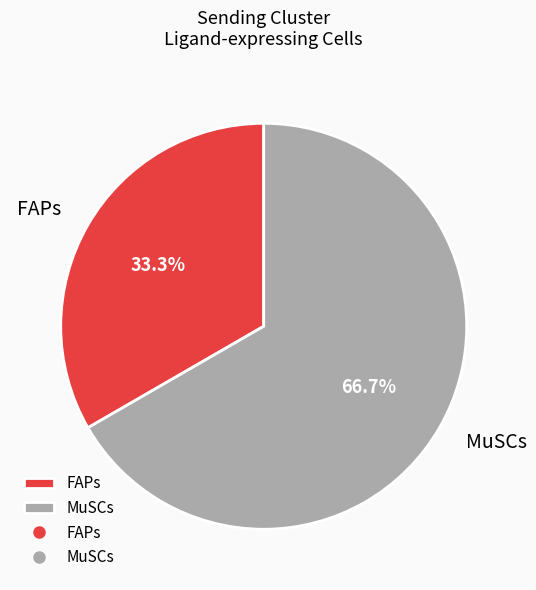

What percentage is the FAPs slice, to the nearest percent?

33%